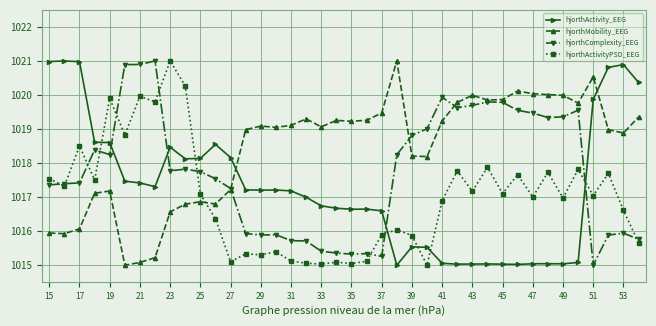

True or false: hjorthActivity_EEG and hjorthActivityPSD_EEG intersect in this chart.

True